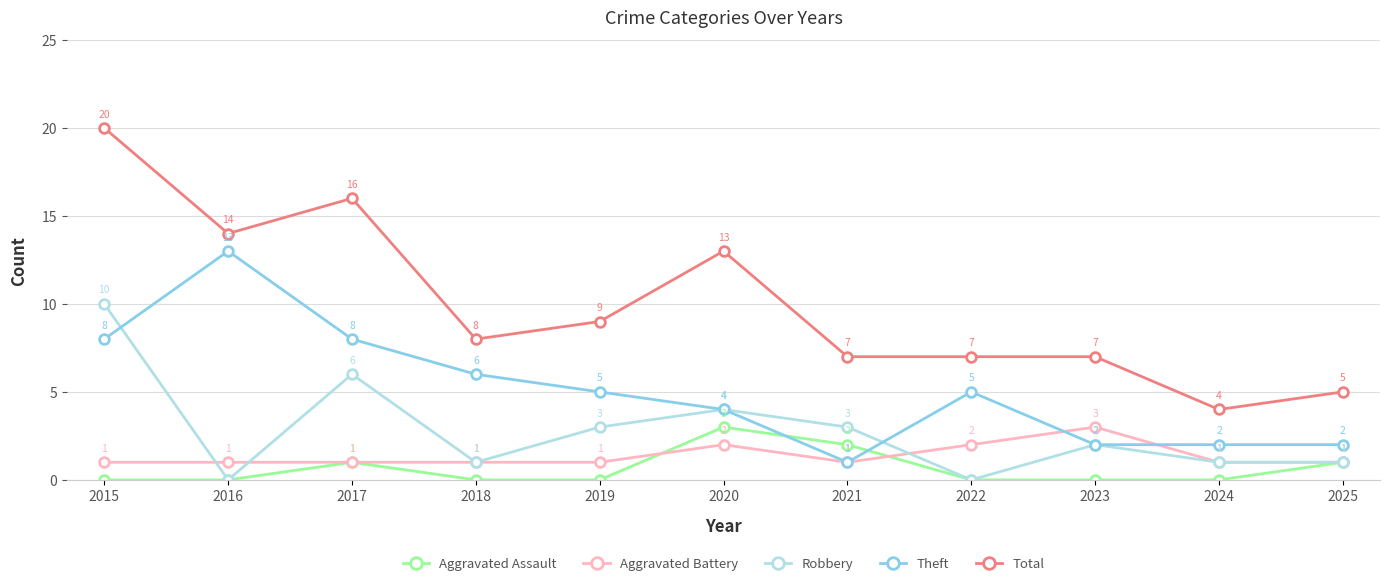

How many categories are shown in the chart?

11